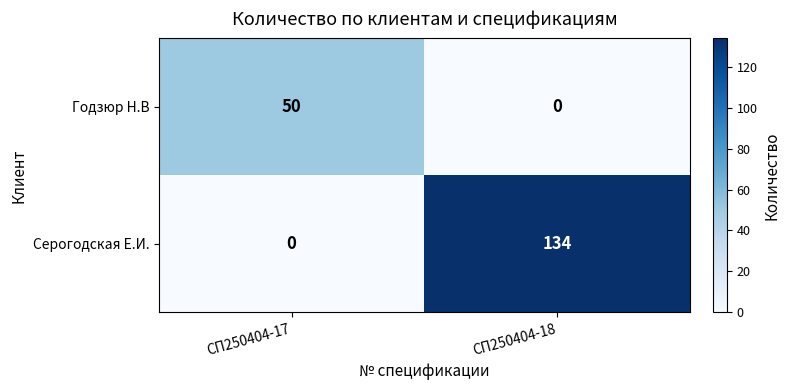

What is the sum of the Серогодская Е.И. values at СП250404-17 and СП250404-18?

134